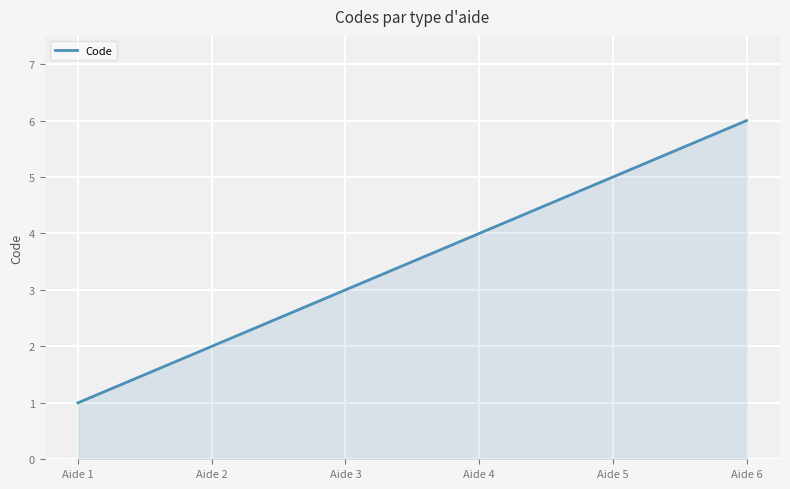

Between Aide 5 and Aide 4, which is larger?

Aide 5